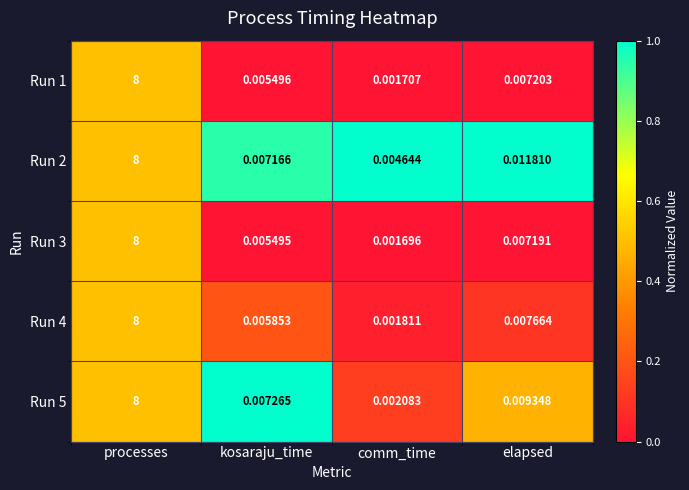

What is the maximum value shown in the chart?

8.0